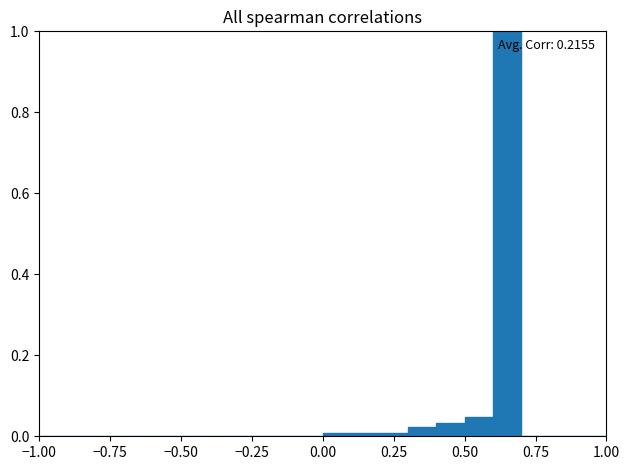

Around what value on the x-axis is the tallest bar? Give the approximate position of its centre, as read against the axis.

0.65